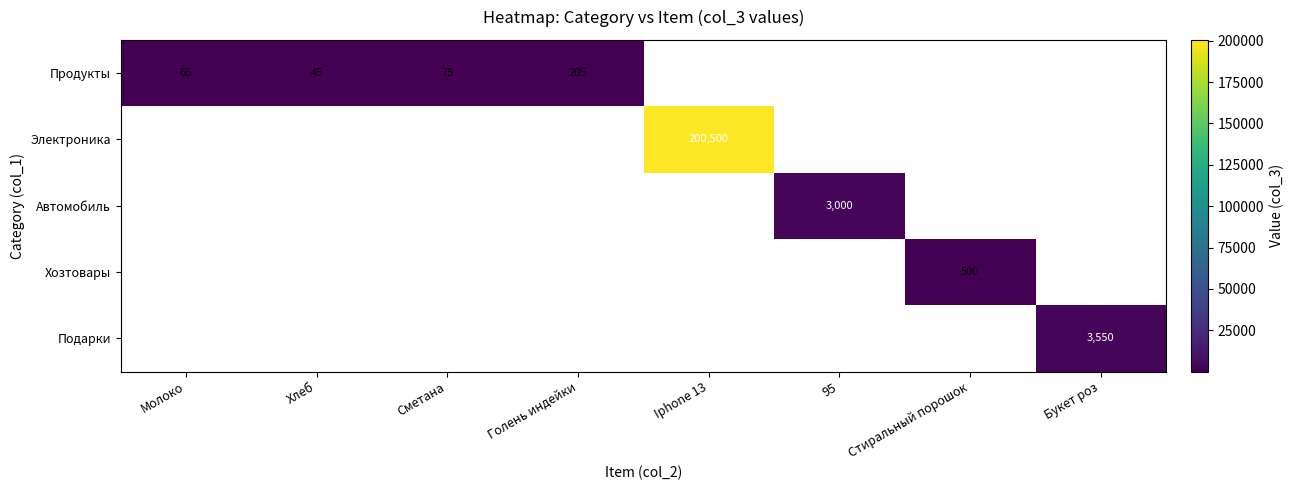

The value of Автомобиль at 95 is 4857. True or false?

False